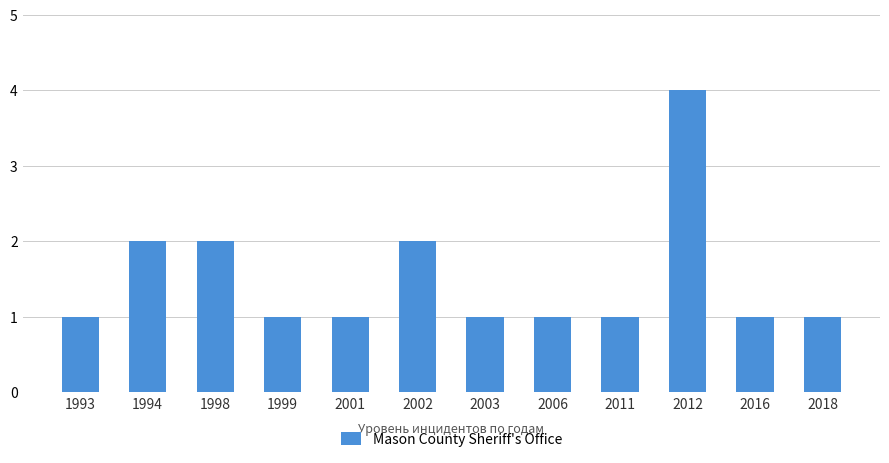

Does the chart contain any negative values?

No